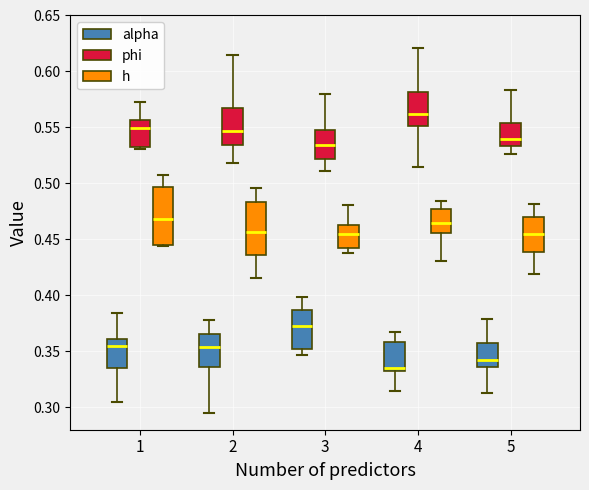

Which box has the highest median line?

4 (phi)